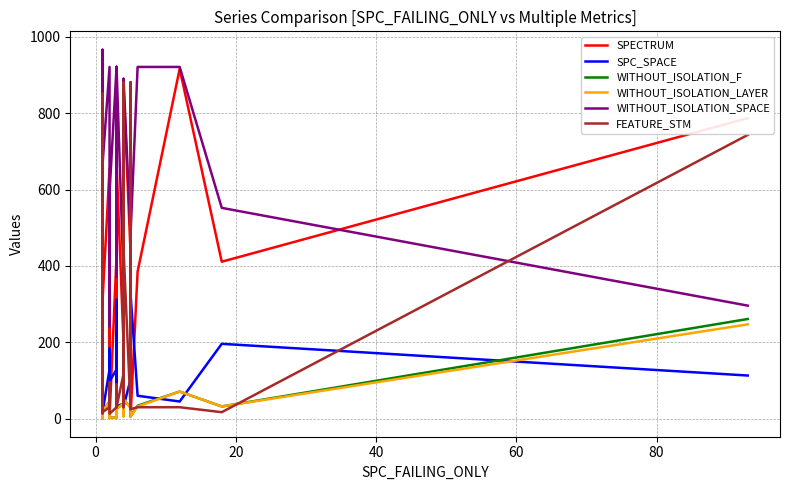

Is the value of SPC_SPACE at 9 greater than the value of SPECTRUM at 80?

No